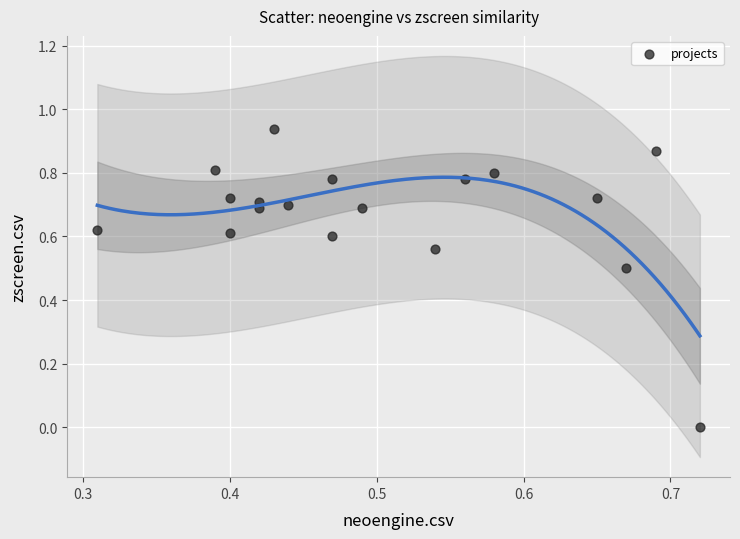

What is the range of X values (max minus min)?

0.4